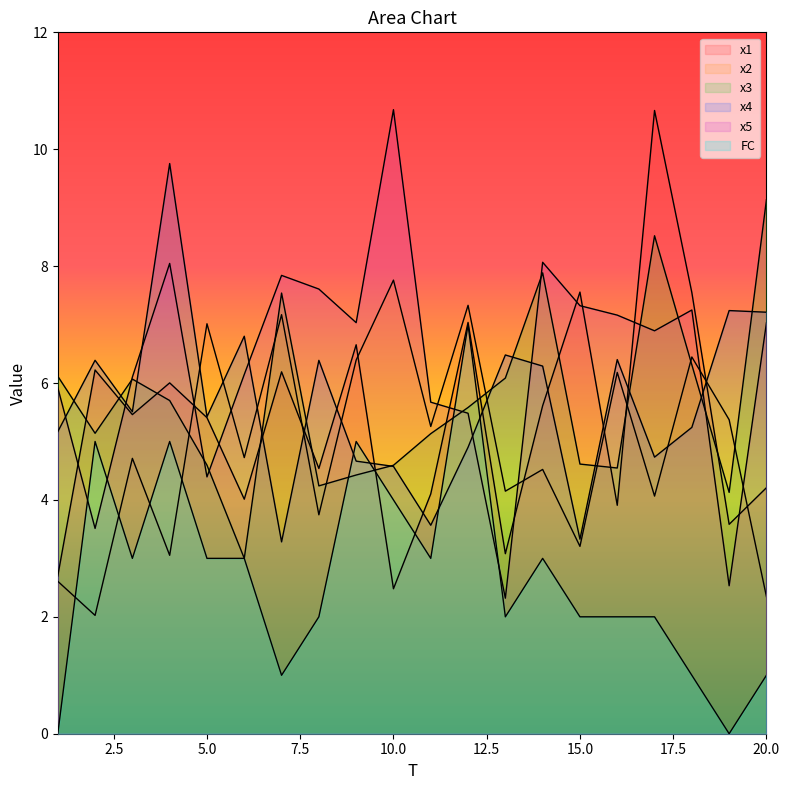

What are all the series names shown in the legend?

x1, x2, x3, x4, x5, FC